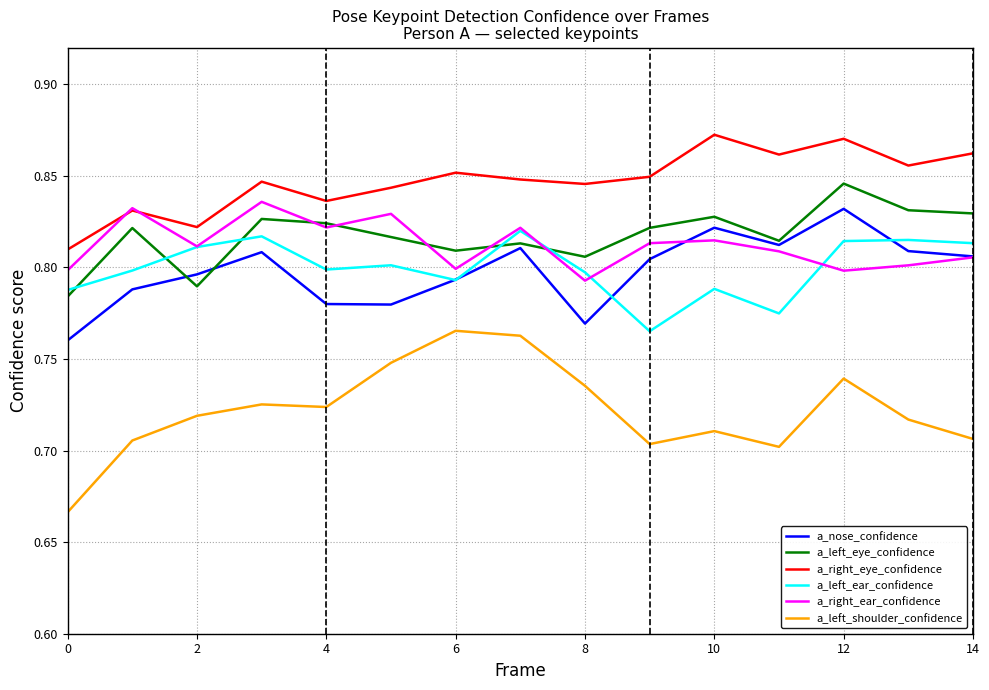

Which series has the largest total across all categories?

a_right_eye_confidence